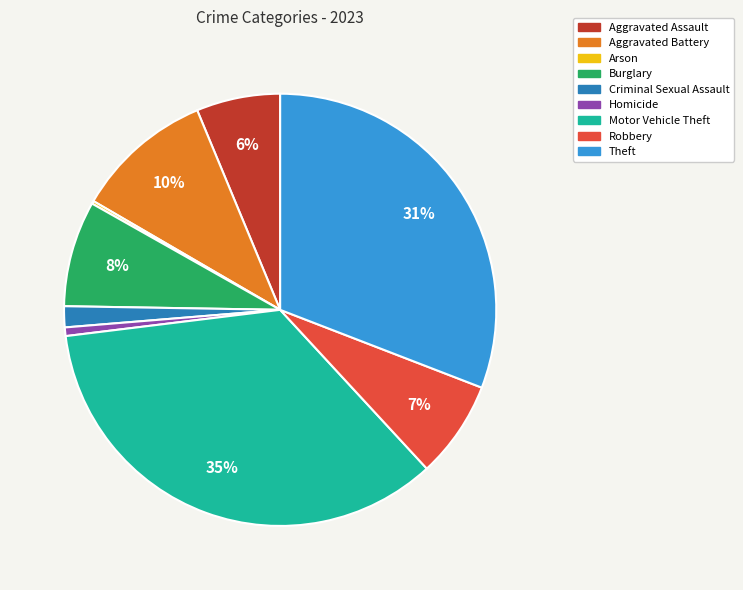

Is there any slice that represents more than half of the pie?

No